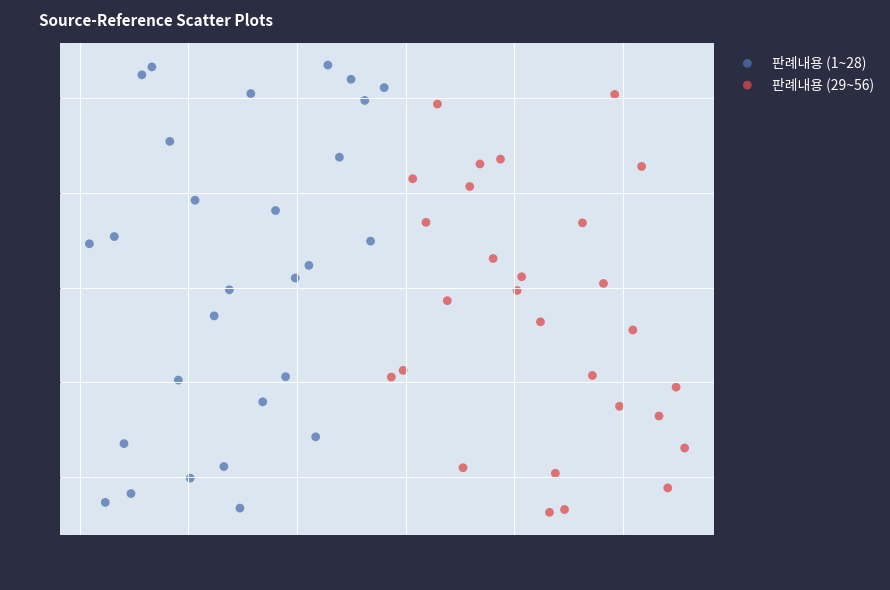

What are all the series names shown in the legend?

판례내용 (1~28), 판례내용 (29~56)